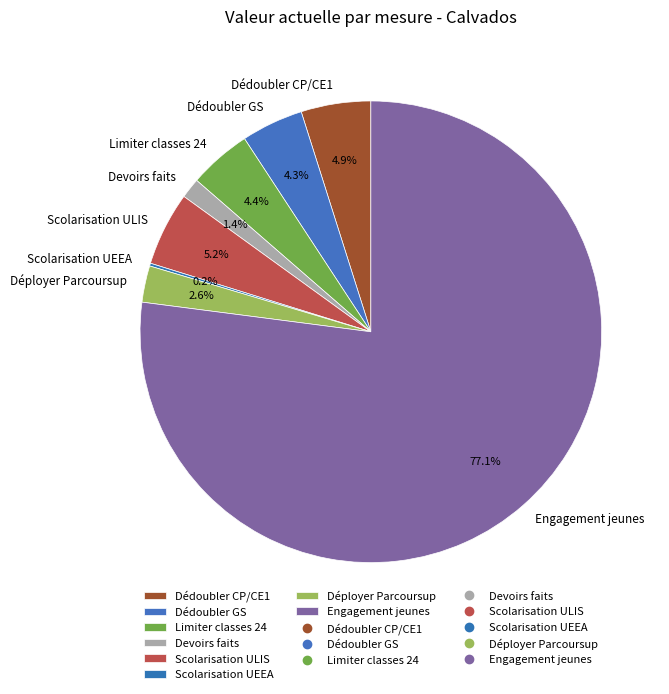

Does Dédoubler CP/CE1 represent more than half of the total?

No